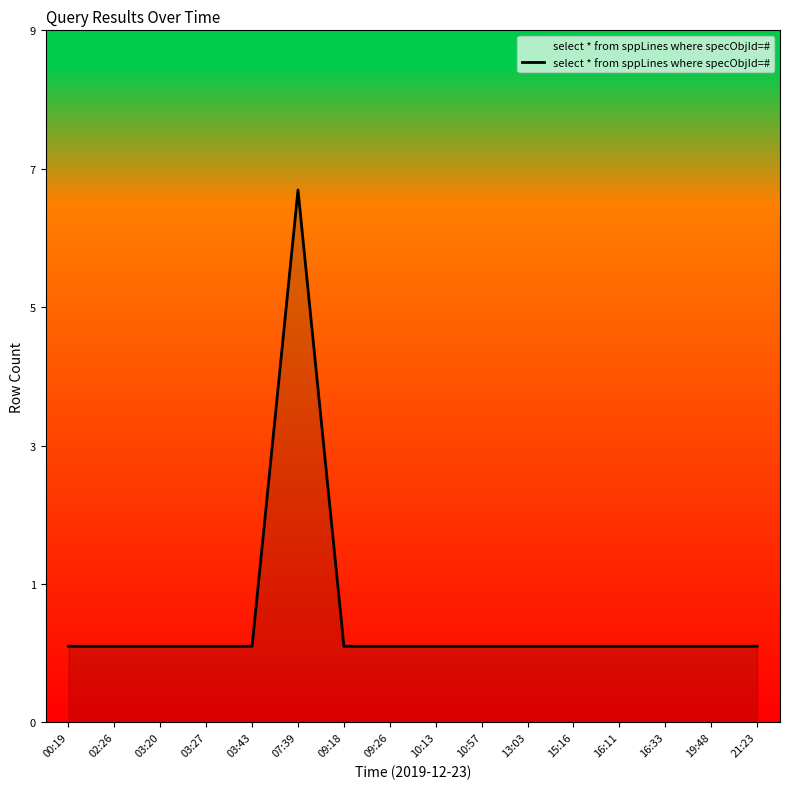

Does the chart have visible grid lines?

No